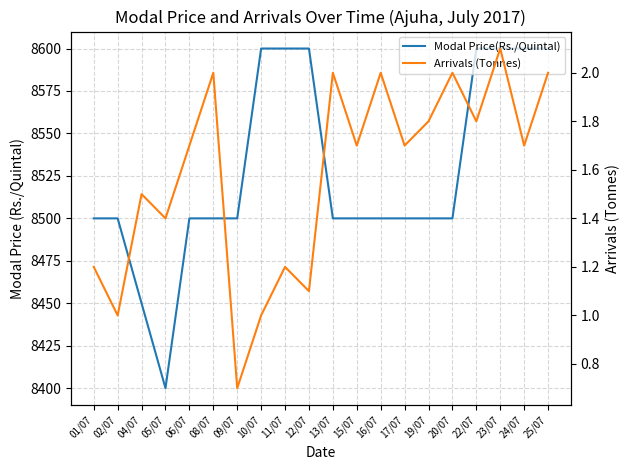

At which category does Modal Price(Rs./Quintal) reach its first local valley?

05/07